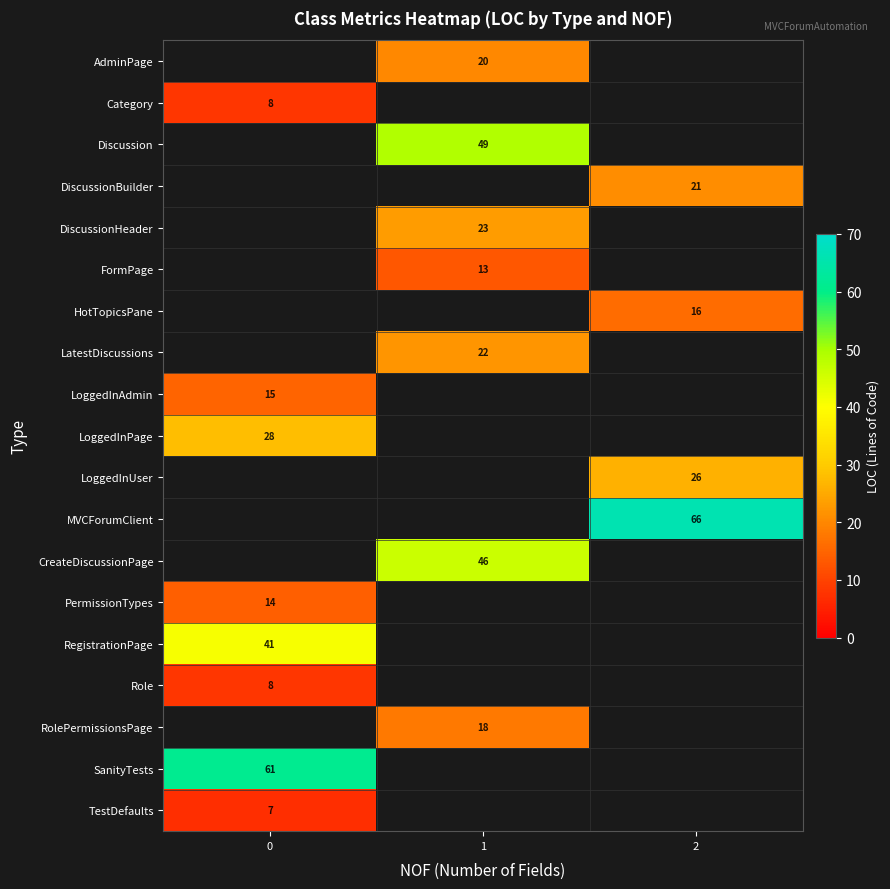

Between 2 and 1, which is larger?

1